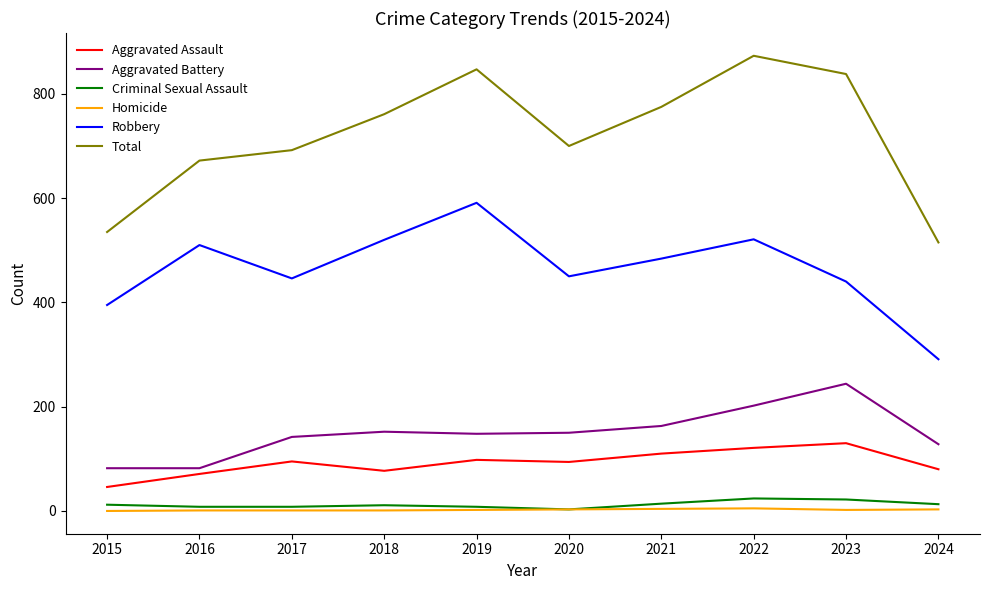

The value of Aggravated Battery at 2019 is 148. True or false?

True